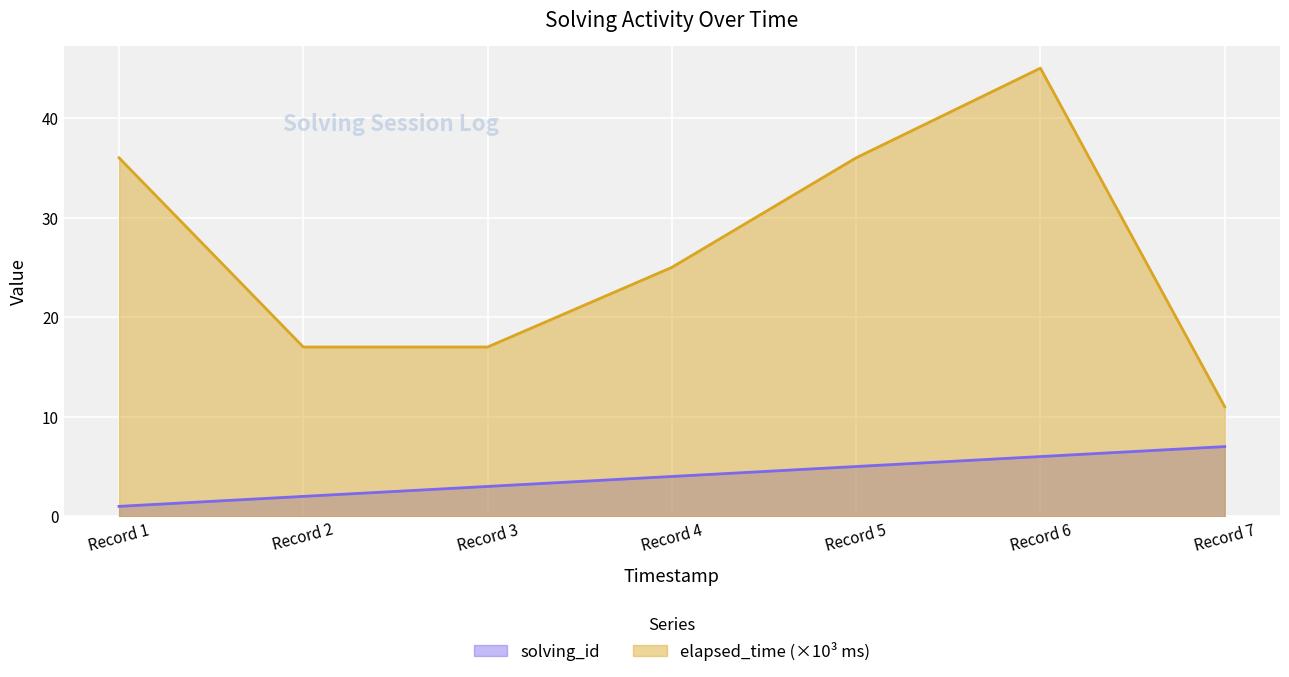

At which category is the sum across all series the highest?

Record 6